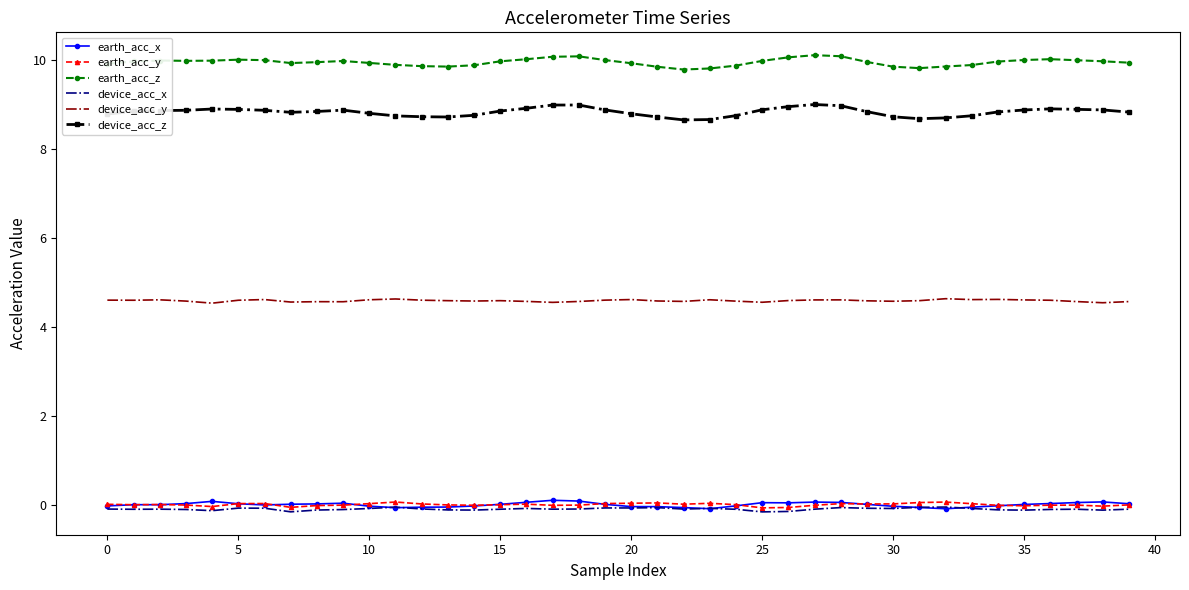

True or false: earth_acc_z and device_acc_y cross at least once.

False